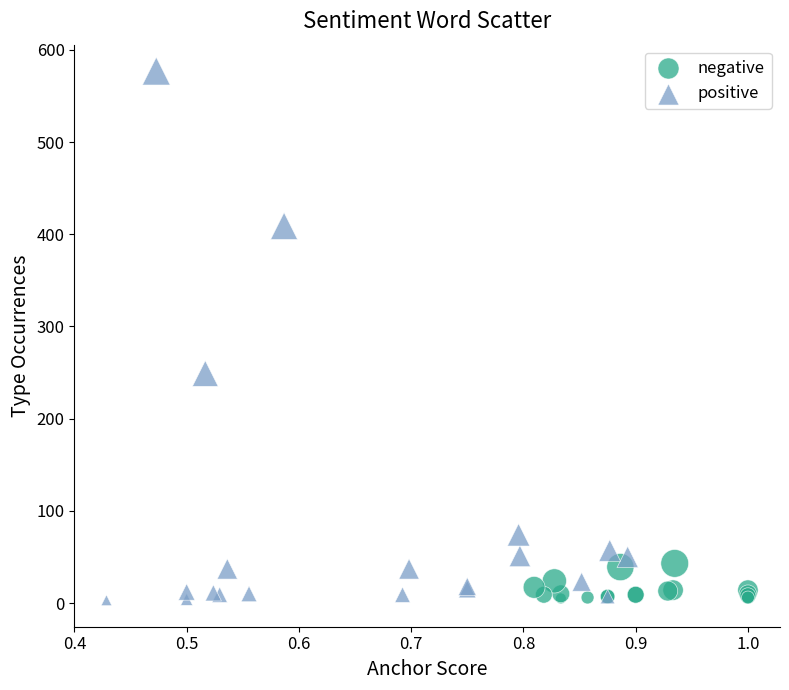

Which series reaches the maximum Y coordinate?

positive